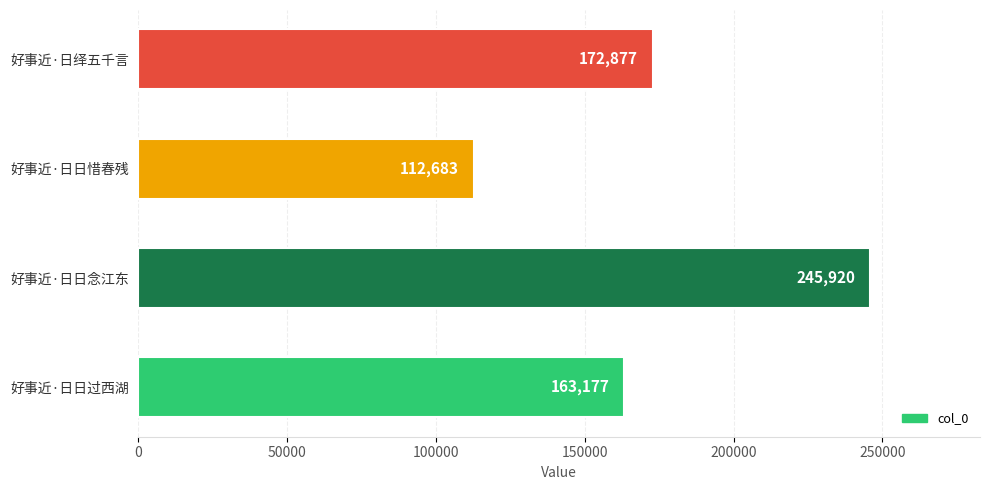

What is the sum of all values?

694657